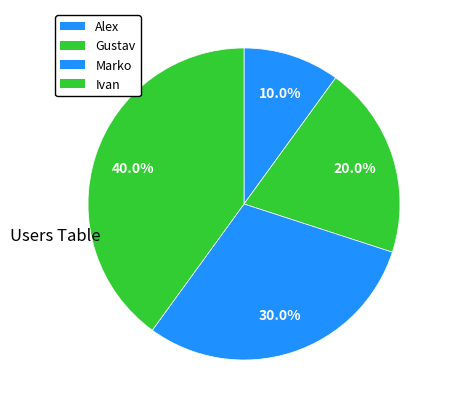

Which slice is the smallest?

Alex